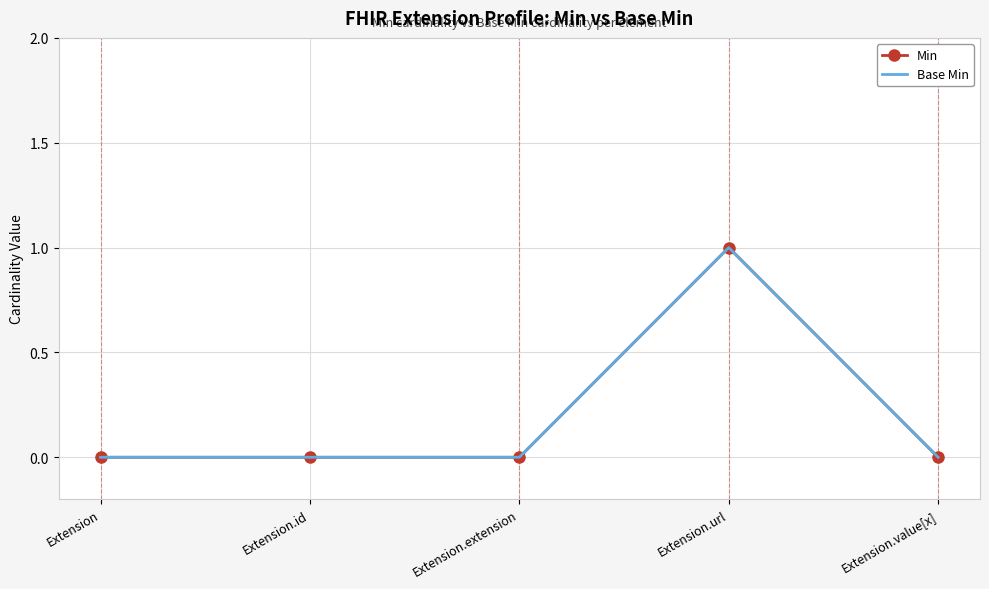

What are all the series names shown in the legend?

Min, Base Min